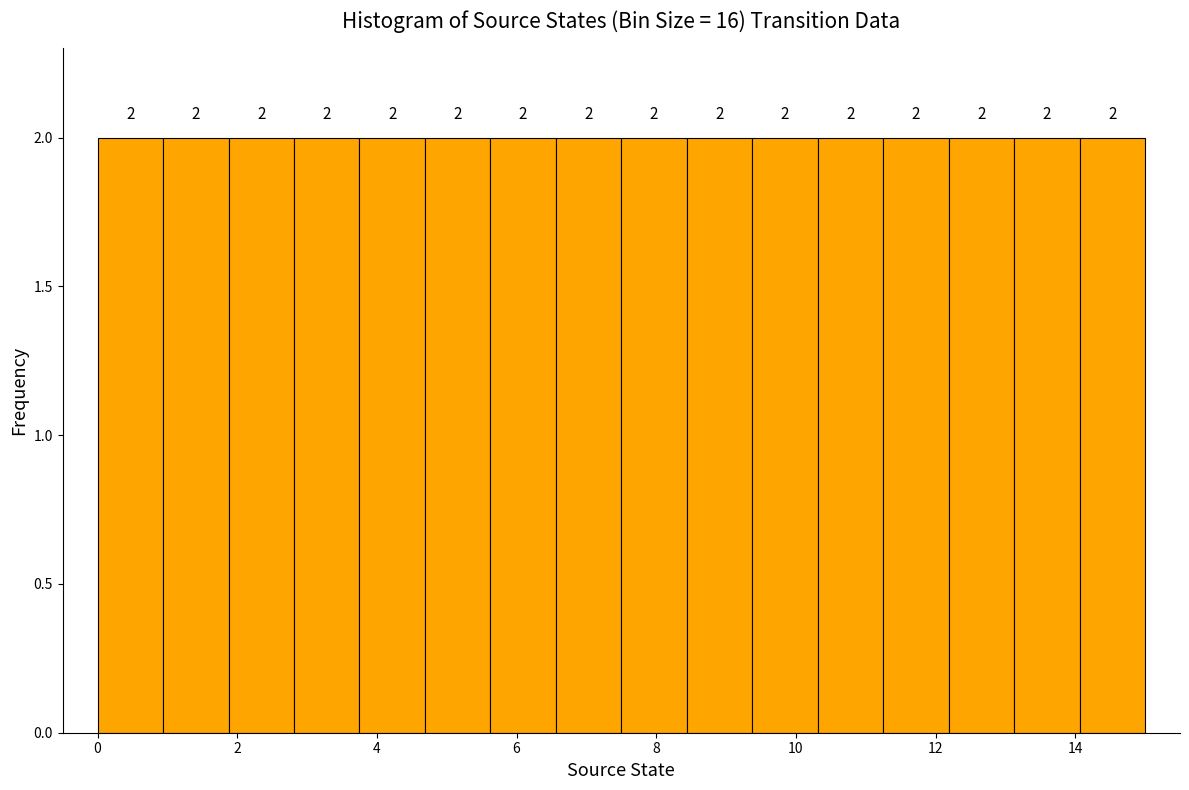

What is the height of the bar covering 9.4 to 10.4 on the x-axis? The bar edges are not printed on the chart, so give them approximately, as read against the axis.

2